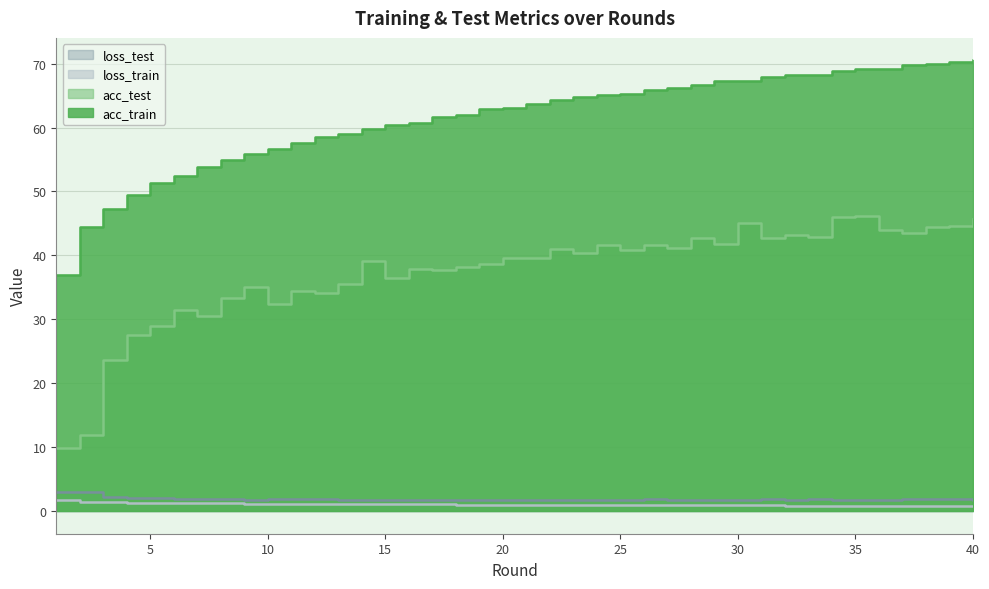

What is the value of the acc_train point at the 28th from the left?

66.6